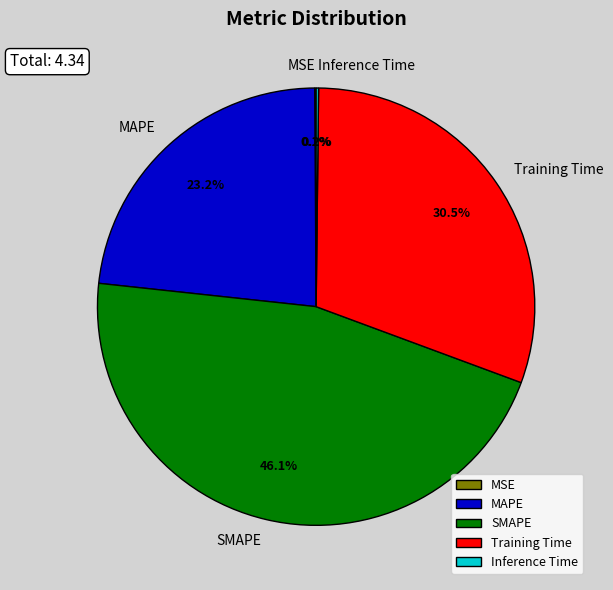

Does MAPE represent more than half of the total?

No